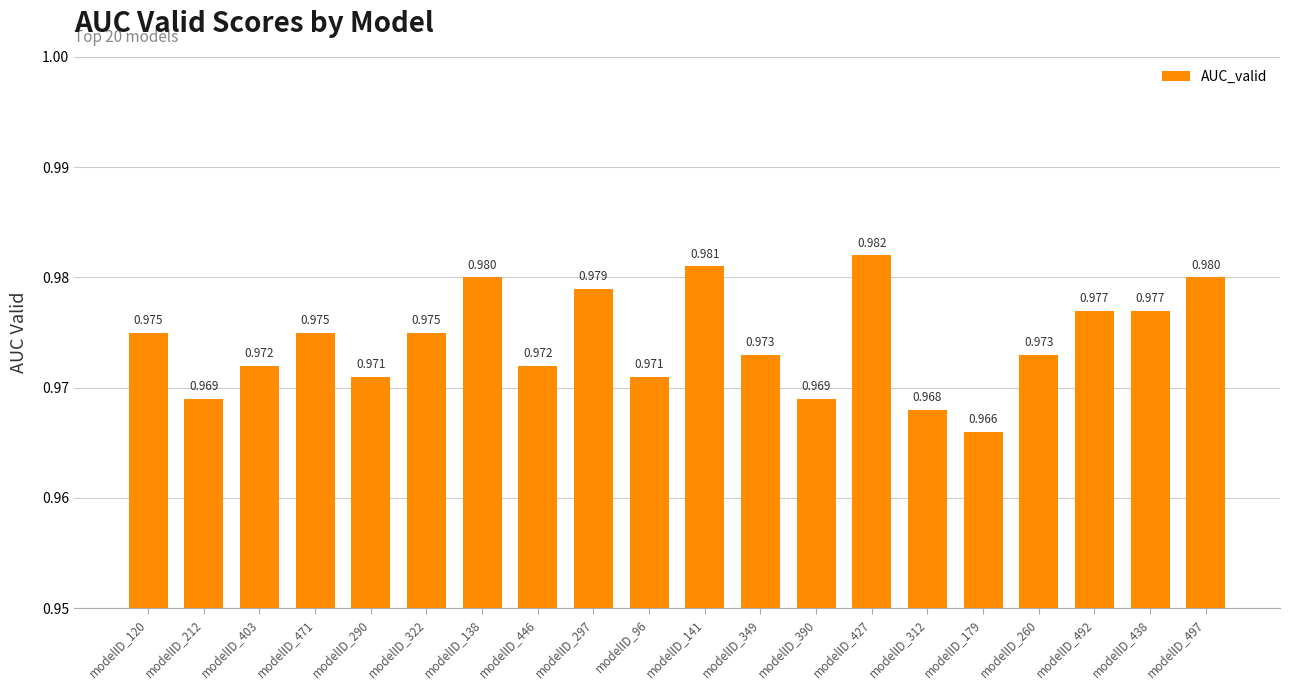

True or false: the data shows 1.5 at modelID_138.

False